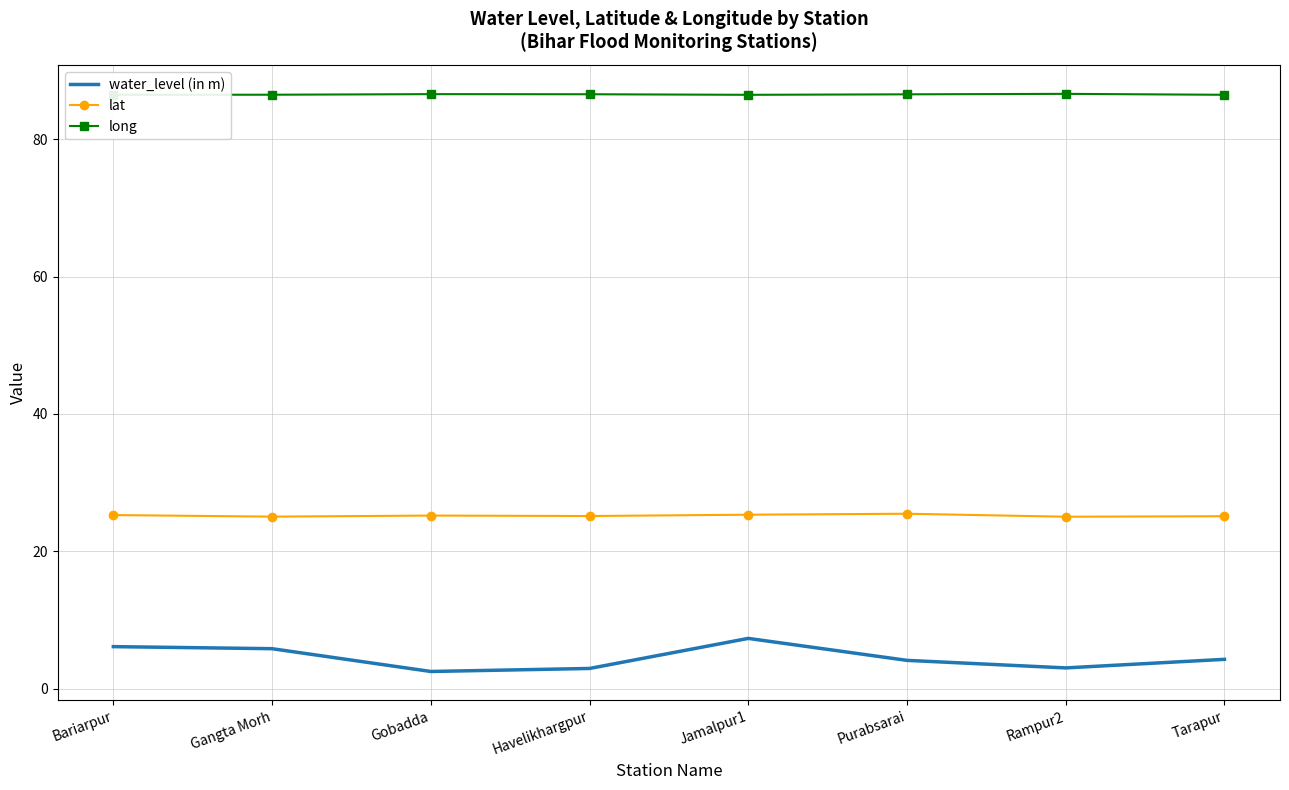

The value of long at Gobadda is 49.4. True or false?

False